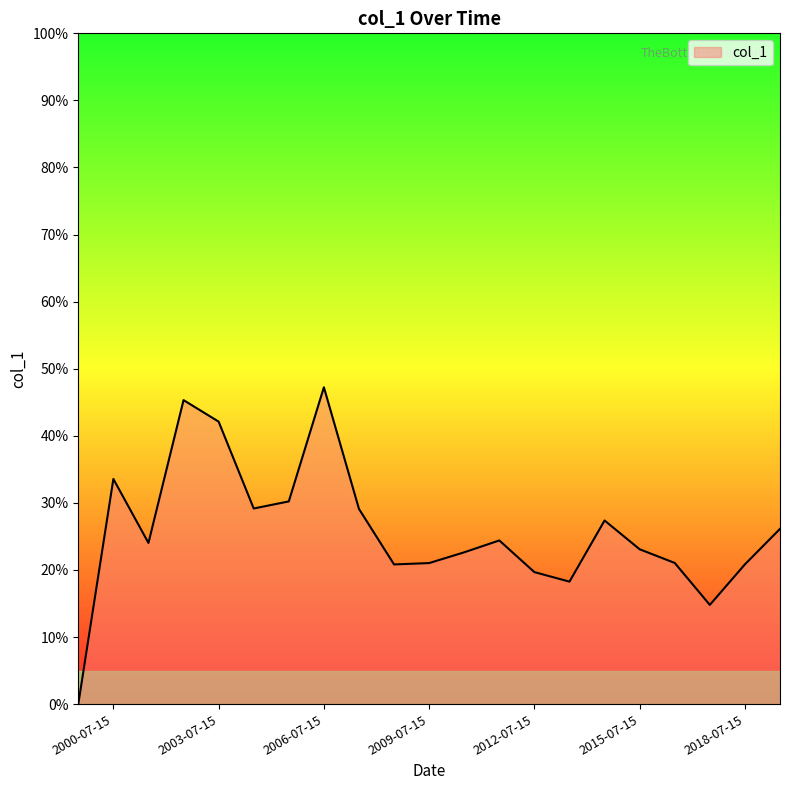

Is this an area chart (filled region under the line)?

Yes